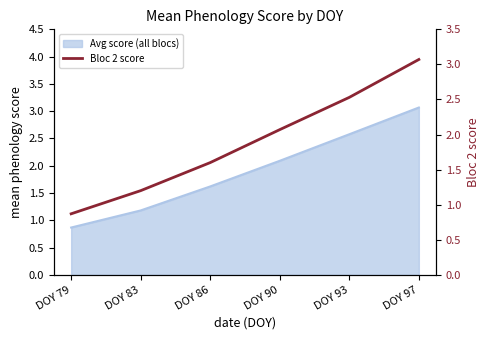

Rank the categories by value from lowest to highest.

DOY 79, DOY 83, DOY 86, DOY 90, DOY 93, DOY 97